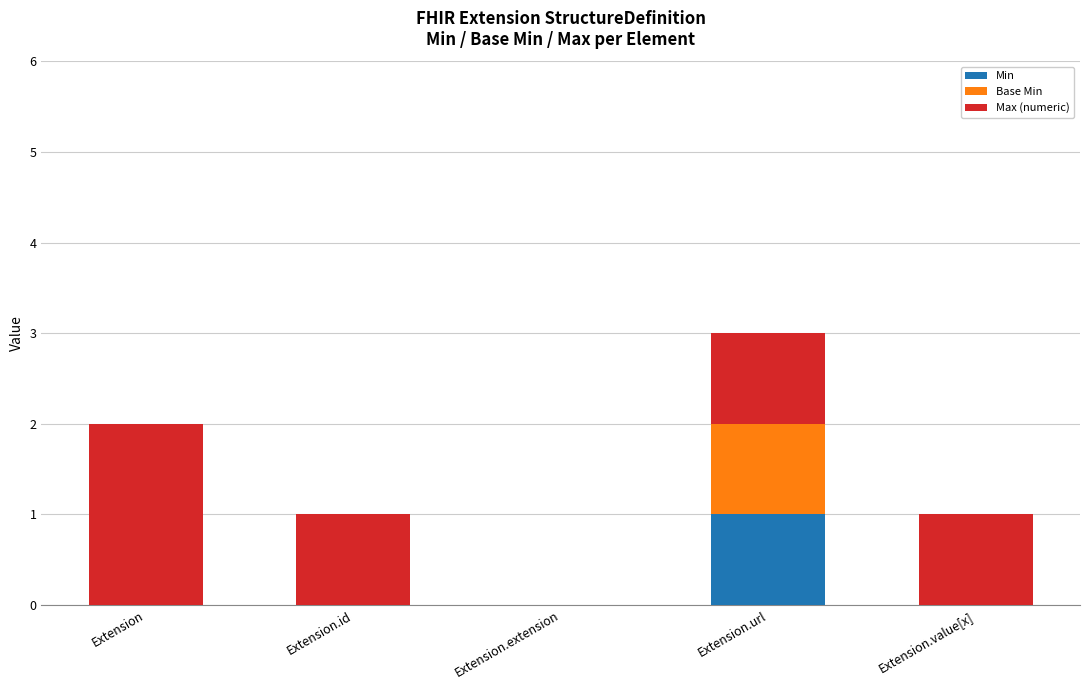

The Min series shows 1 at Extension.url. True or false?

True